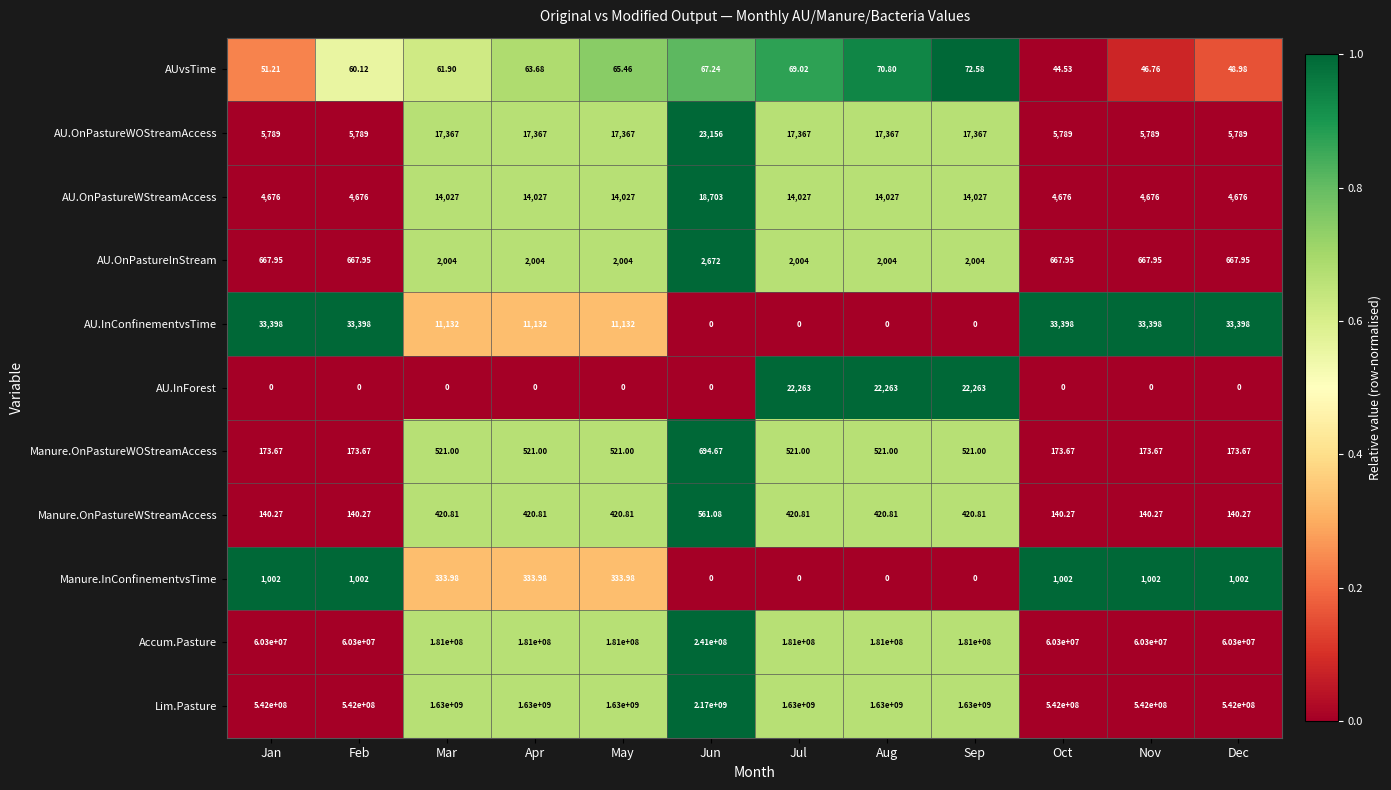

At which category is the sum across all series the highest?

Jun